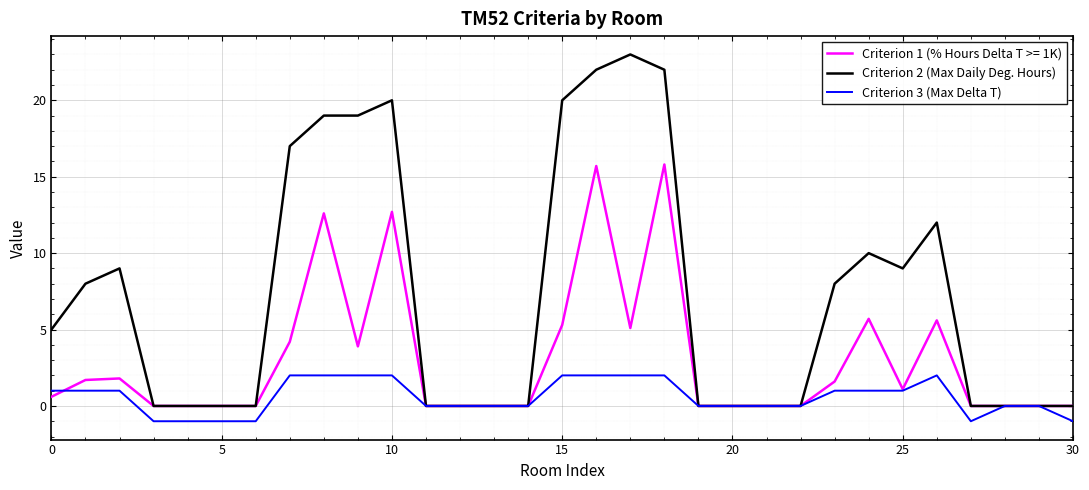

What is the greatest value displayed?

23.0